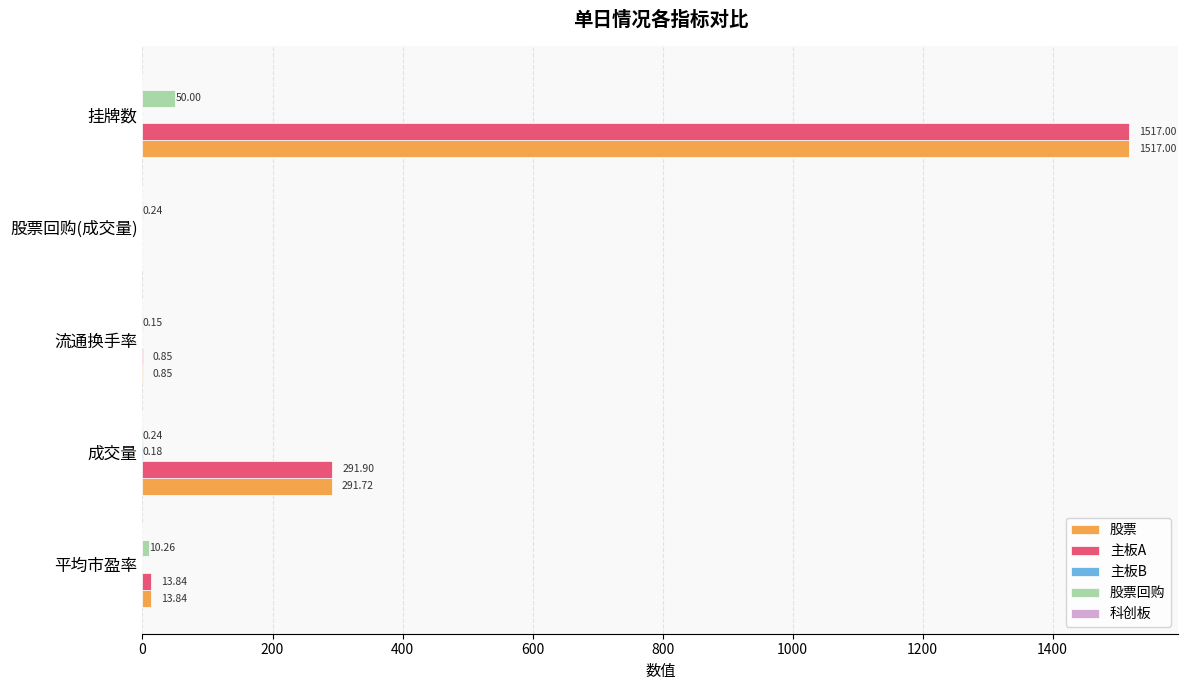

Which category has the highest value across all series?

挂牌数